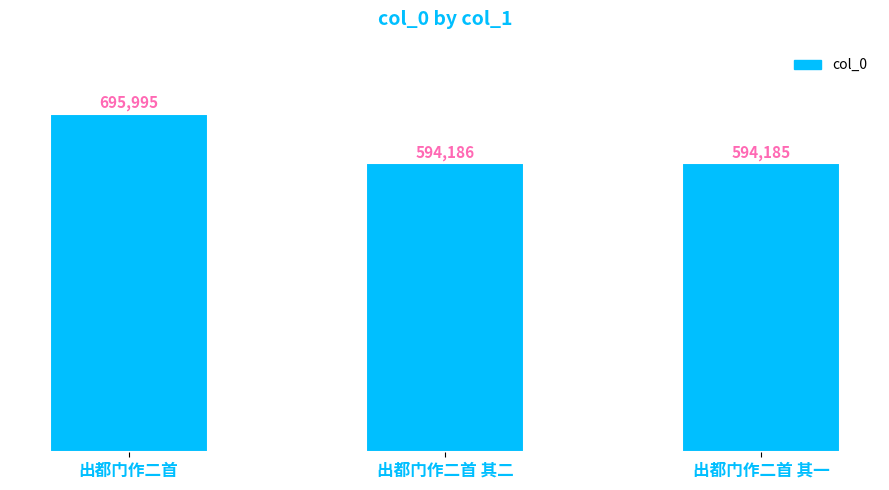

Reading right to left, what are all the values shown in this chart?

出都门作二首 其一=594185	出都门作二首 其二=594186	出都门作二首=695995